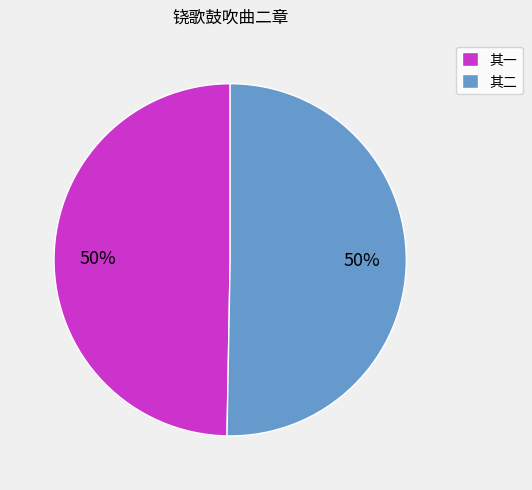

To the nearest percent, what is the combined percentage of 其一 and 其二?

100%